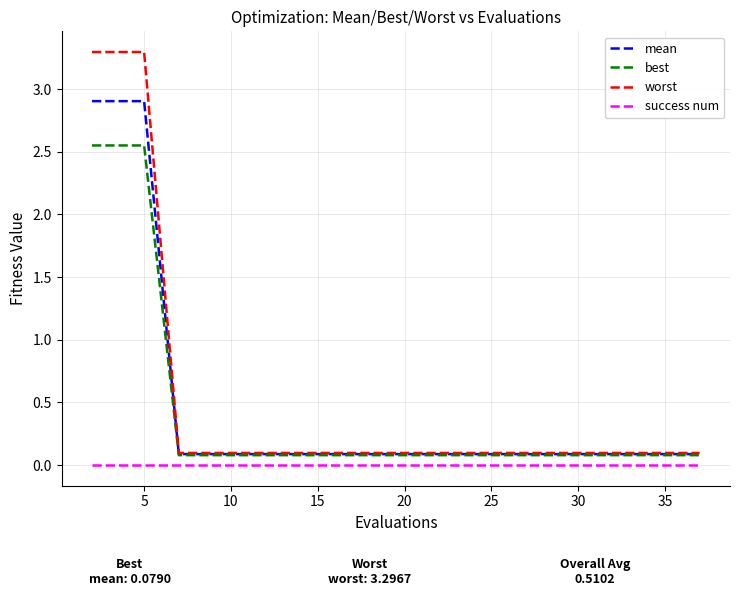

What is the greatest value displayed?

3.3